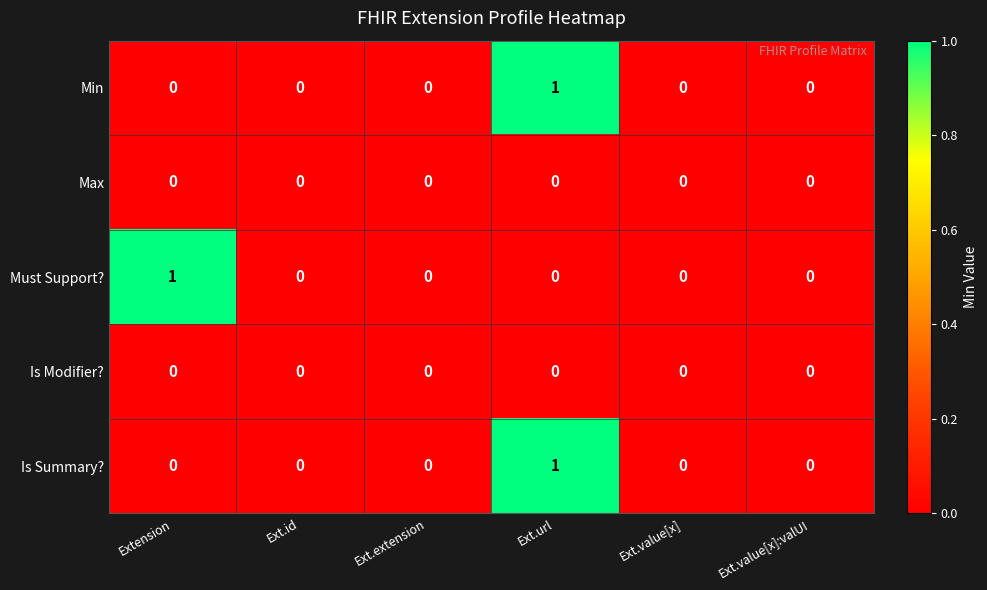

The Must Support? series shows 0 at Ext.url. True or false?

True